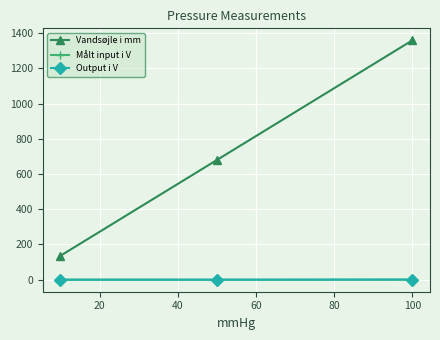

Which series has the largest range (max minus min)?

Vandsøjle i mm